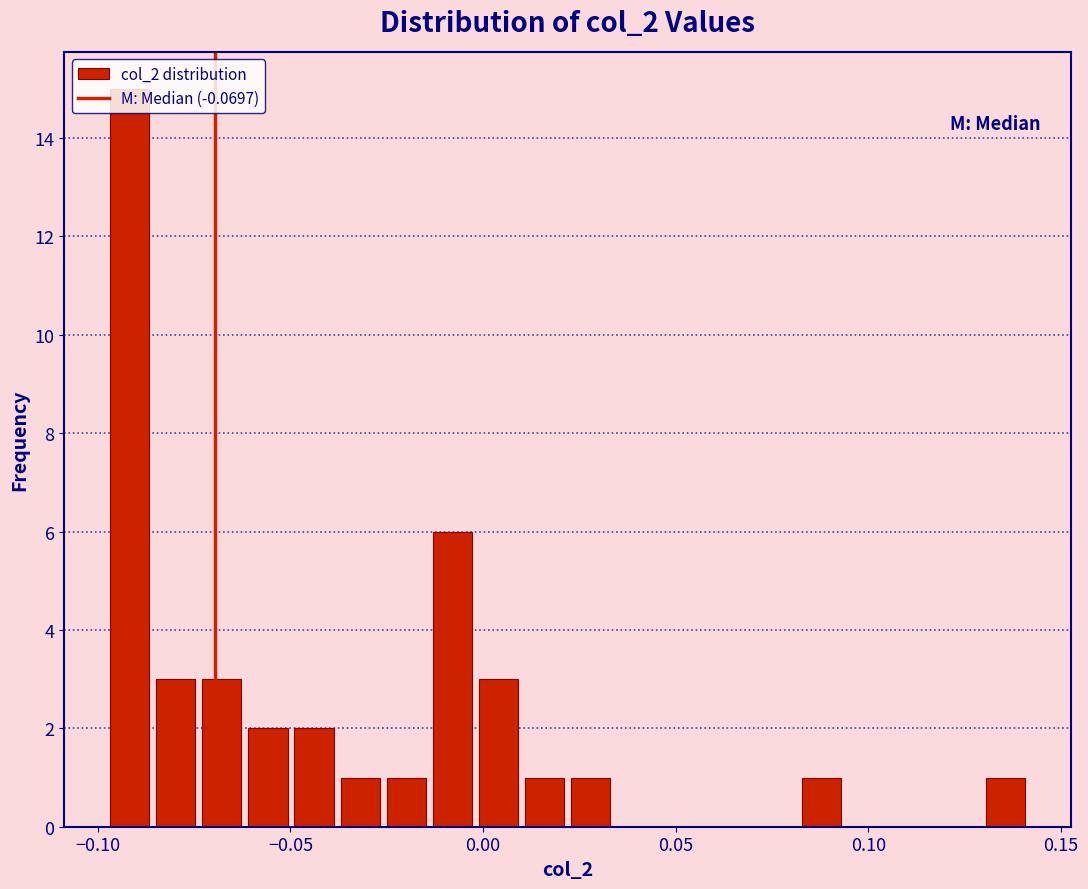

Read against the x-axis, roughly where is the centre of the tallest bar?

-0.090